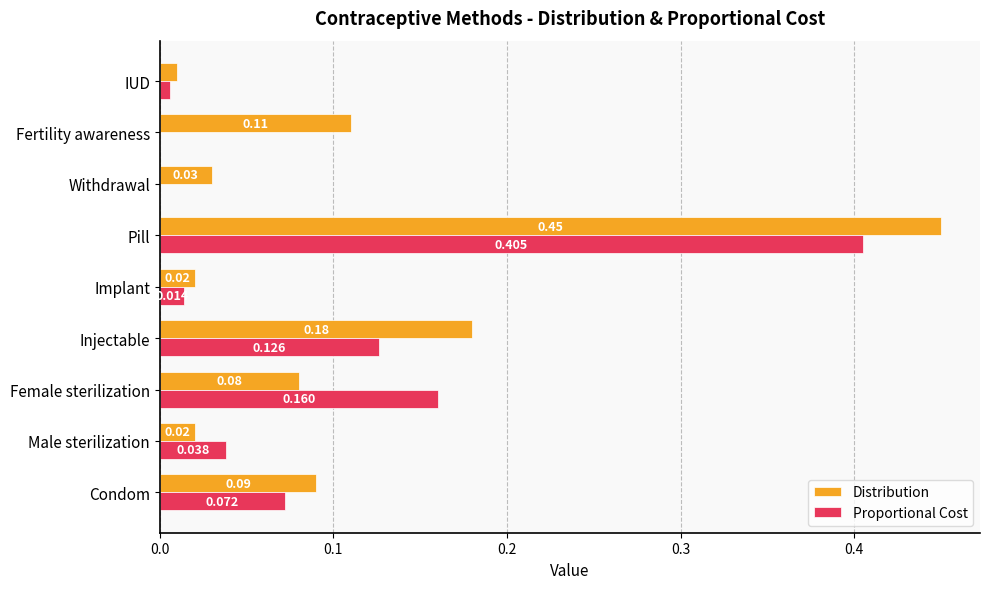

Which series changed the most between Pill and Fertility awareness?

Proportional Cost